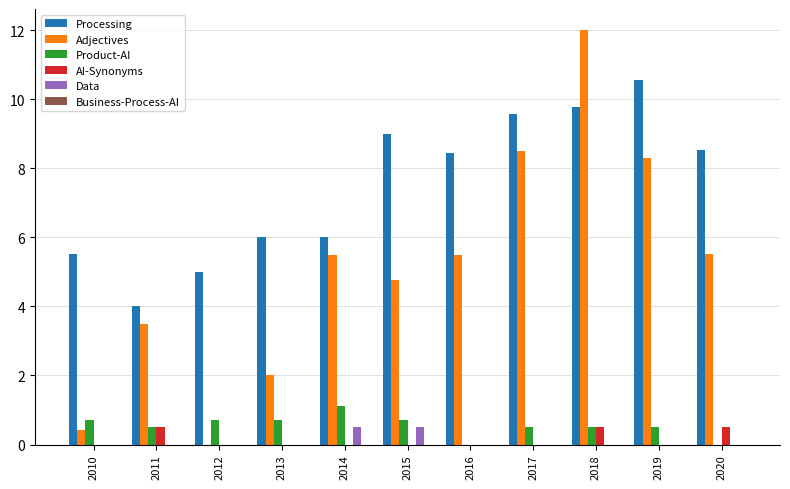

True or false: Product-AI has a value of 0.7 at 2010.

True